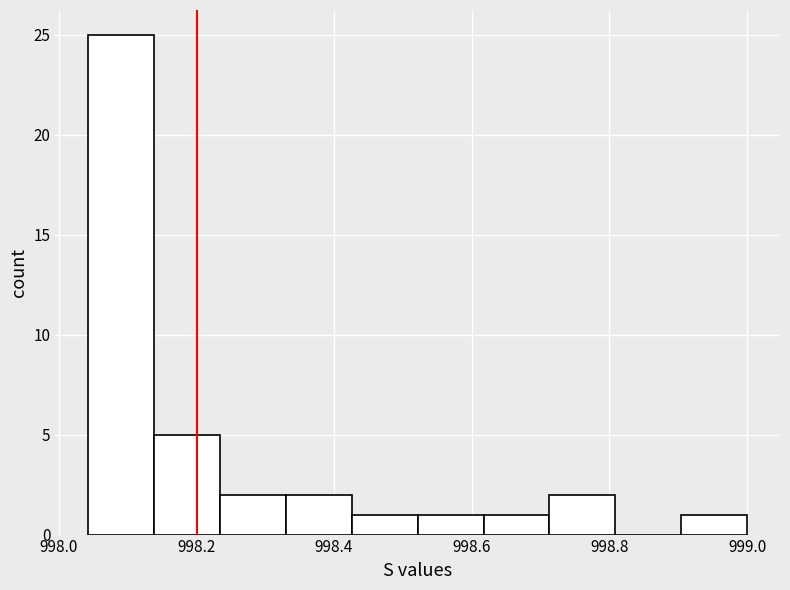

What is the height of the bar covering 998.90 to 999.00 on the x-axis? Neither the bar edges nor the heights are printed on the chart, so give them approximately, as read against the axes.

1